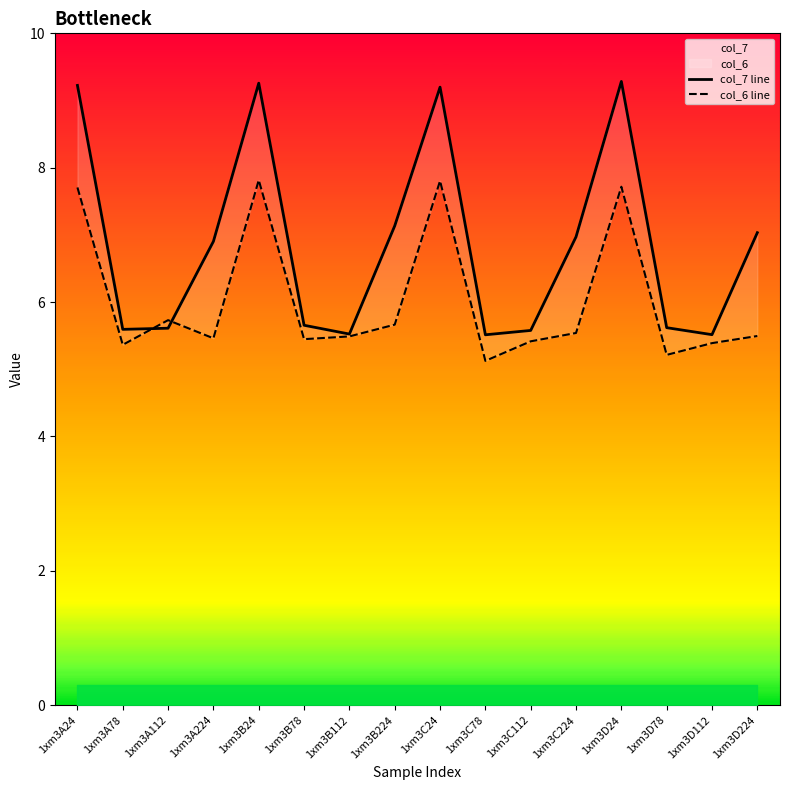

The col_6 line series shows 7.8 at 1xm3C24. True or false?

True